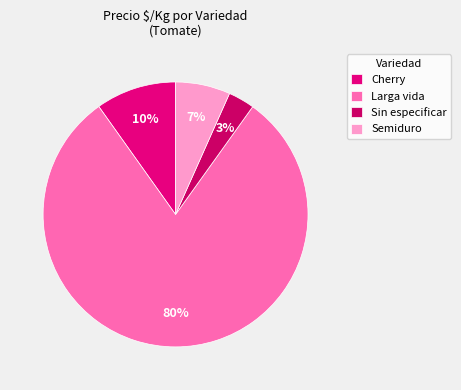

Is there a majority slice in this chart?

Yes